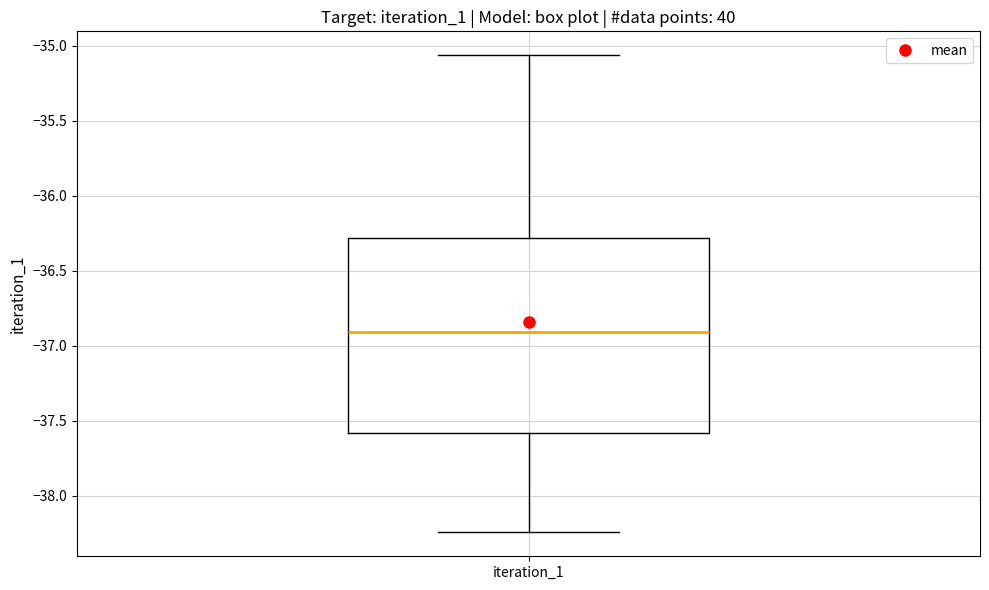

Where is the lower edge of the box for iteration_1 on the y-axis? The values are not printed on the chart, so give them approximately, as read against the axis.

-37.60